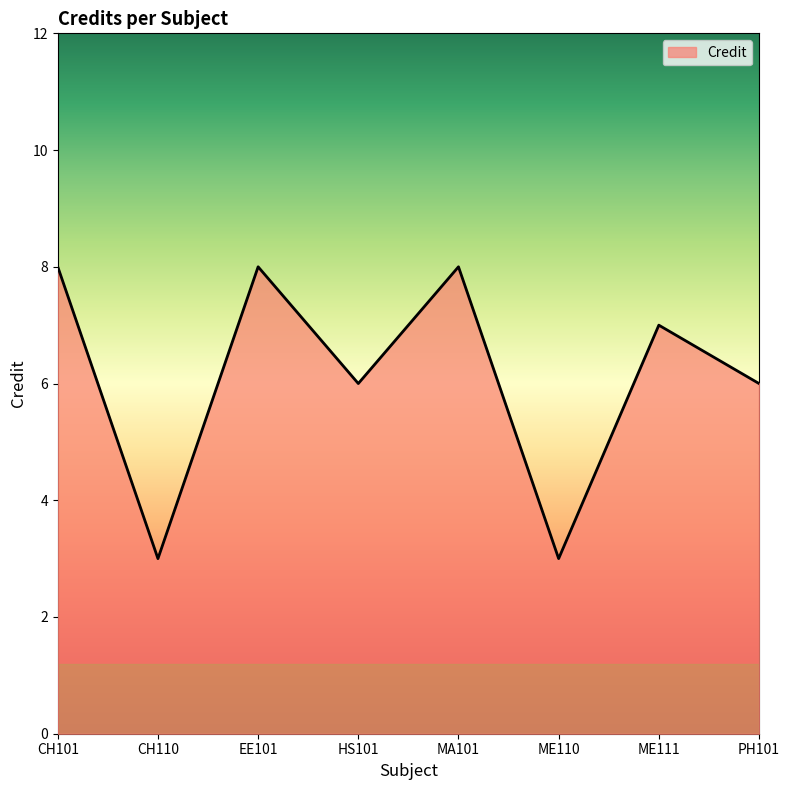

True or false: the data has more than 0 interior local peaks.

True